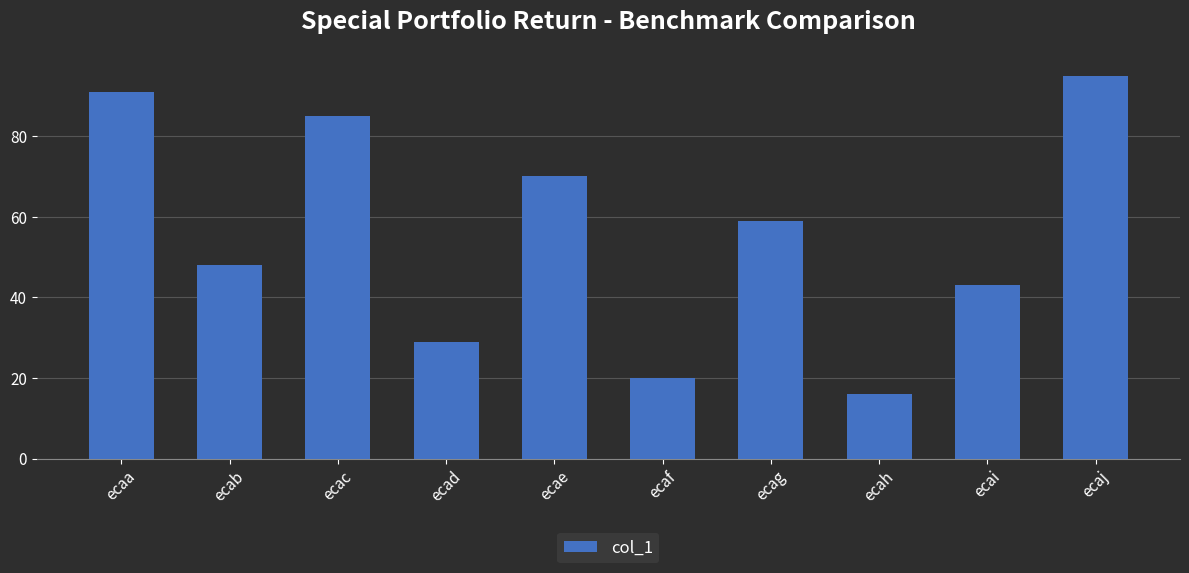

Between ecaa and ecab, which is larger?

ecaa